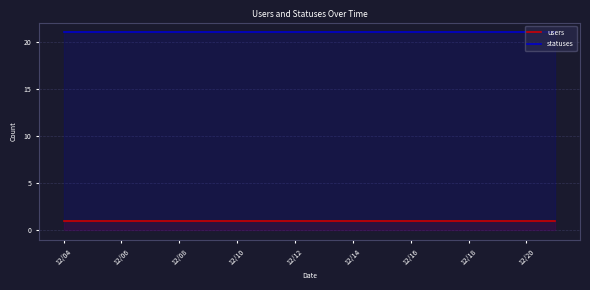

True or false: statuses has a value of 27 at 12/08.

False